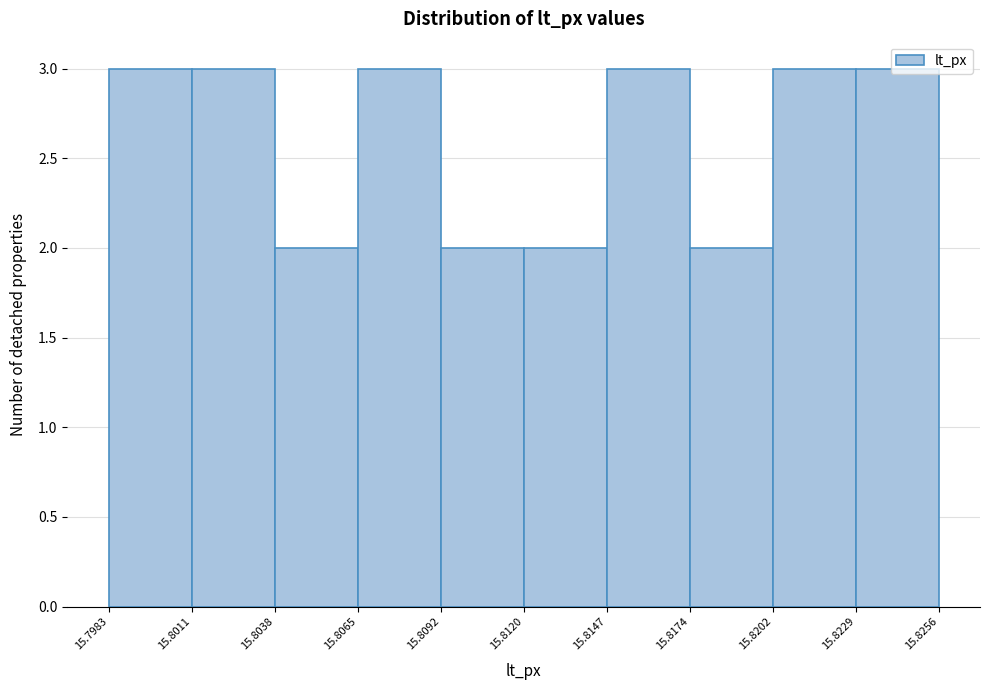

Reading left to right, list every bar in this chart as the range it spans on the x-axis followed by its height. The values are not printed on the chart, so give them approximately, as read against the axis.

15.7983 to 15.8011: 3
15.8011 to 15.8038: 3
15.8038 to 15.8065: 2
15.8065 to 15.8092: 3
15.8092 to 15.8120: 2
15.8120 to 15.8147: 2
15.8147 to 15.8174: 3
15.8174 to 15.8202: 2
15.8202 to 15.8229: 3
15.8229 to 15.8256: 3